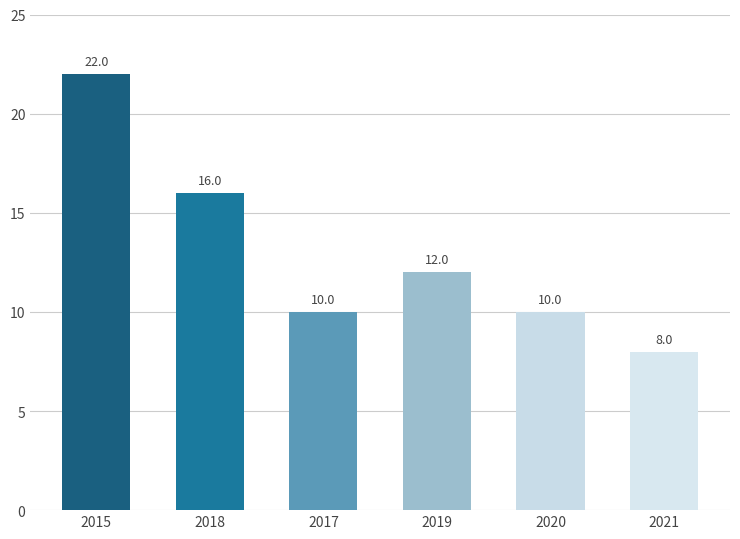

What is the sum of all values?

78